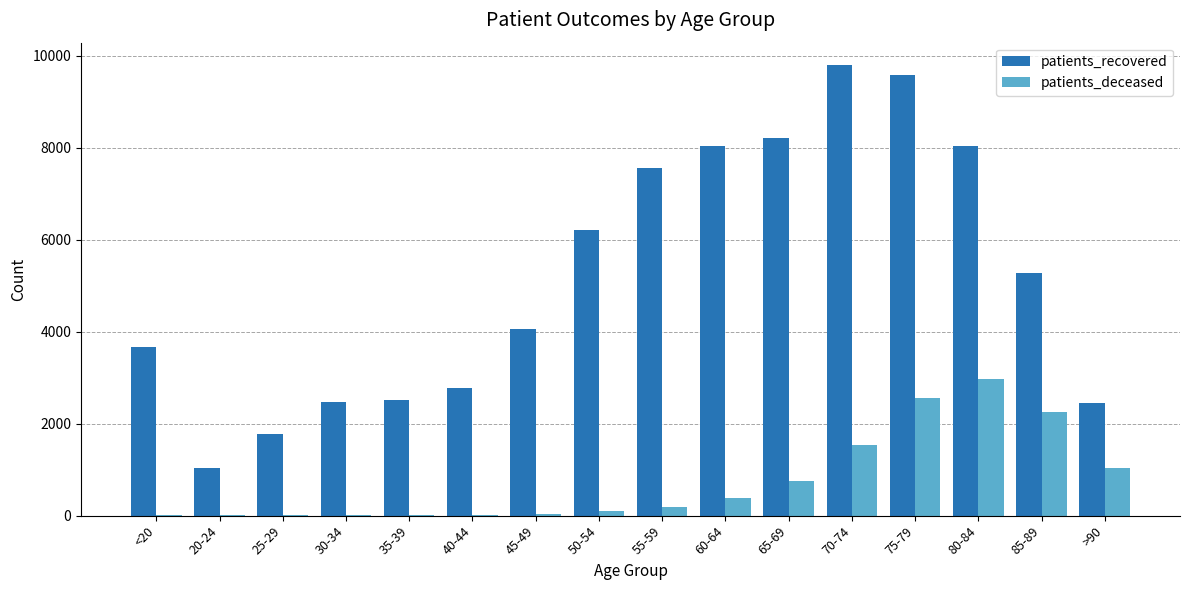

What is the sum of all patients_deceased values?

11911